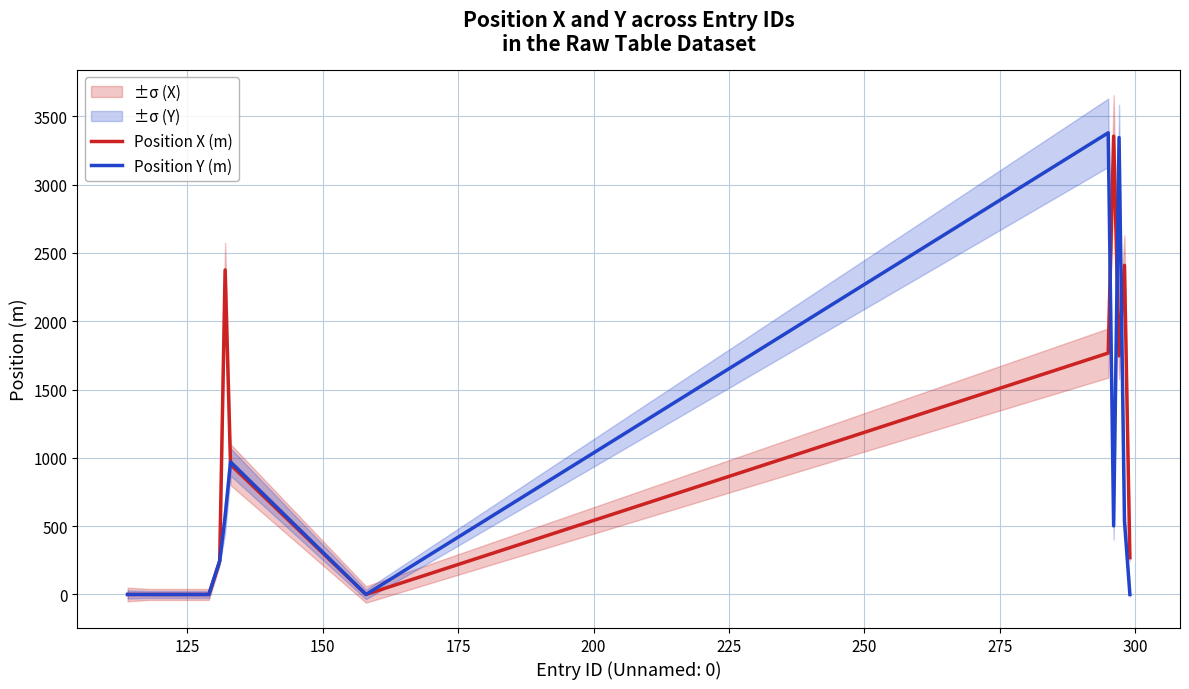

What is the maximum value for Position Y (m)?

3379